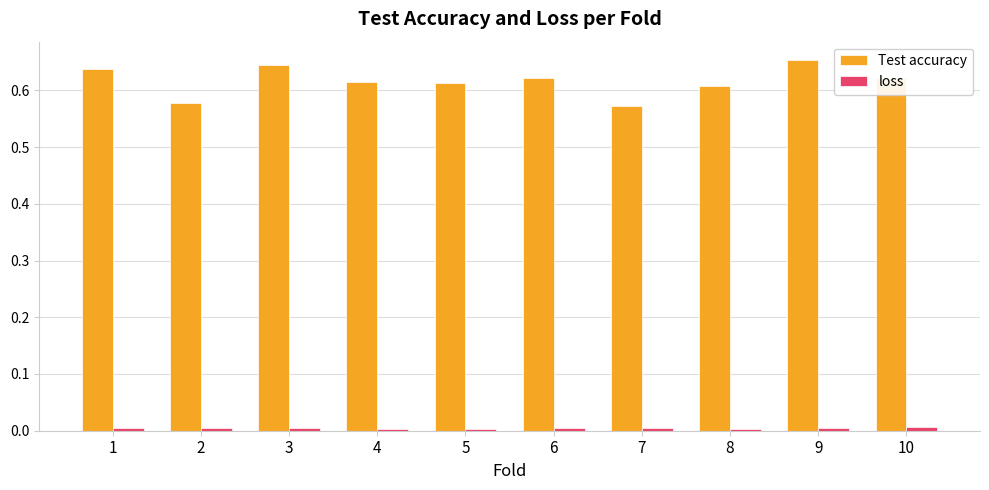

Is it true that Test accuracy equals 0.8 at 4?

False